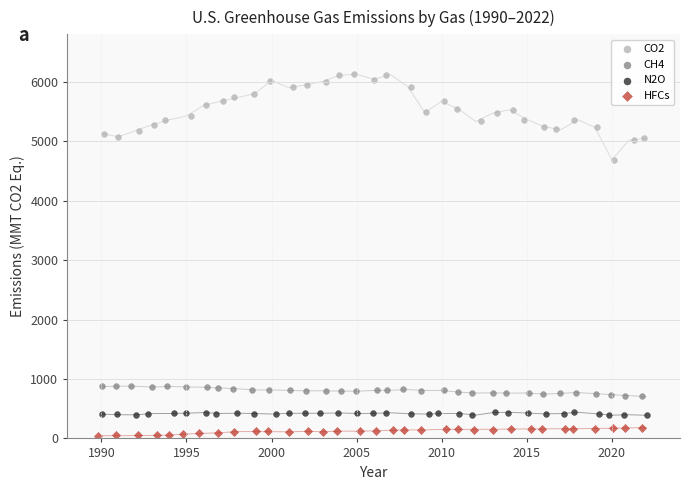

Which series reaches the minimum Y coordinate?

HFCs